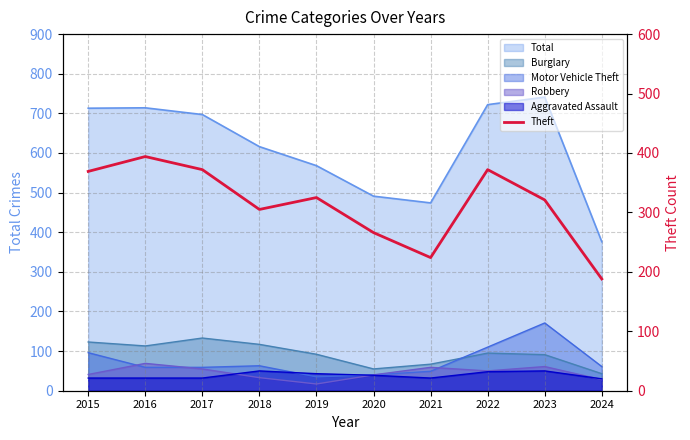

Reading left to right, what are all the values shown in this chart?

369	394	372	305	325	266	224	372	321	188